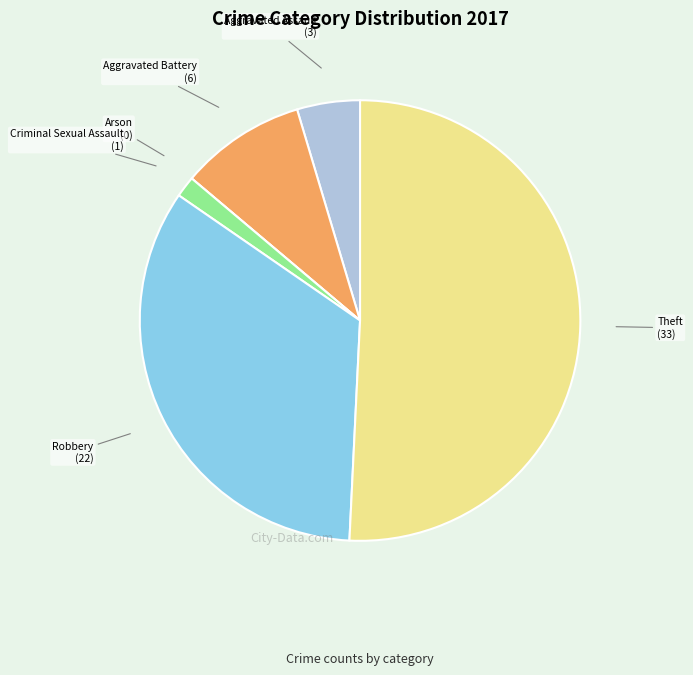

Which category accounts for the majority?

Theft